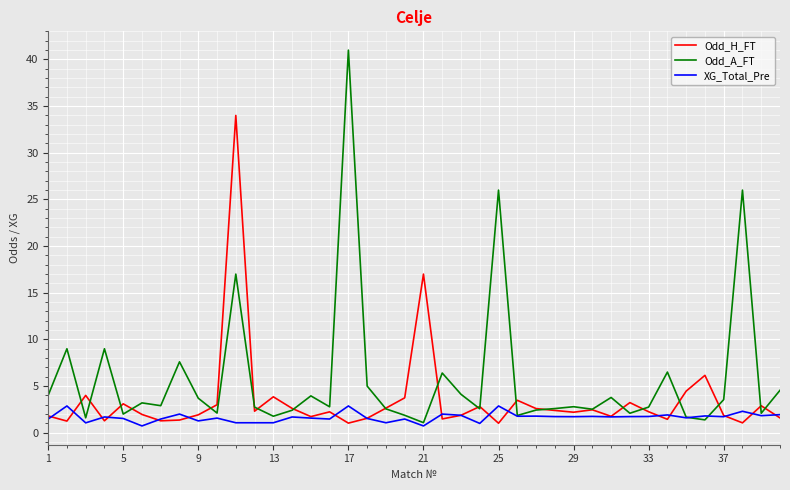

In XG_Total_Pre, how many points are higher than both neighbors (excluding endpoints)?

14